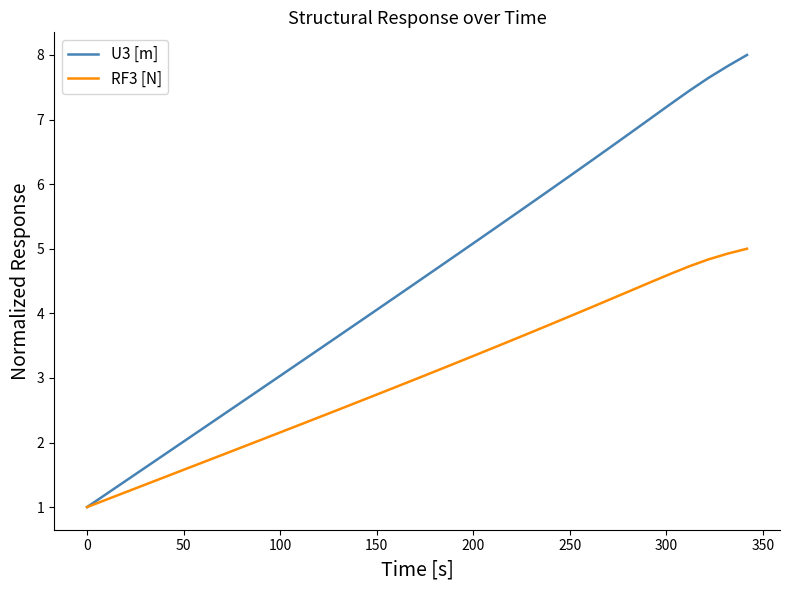

What is the minimum value for RF3 [N]?

1.0